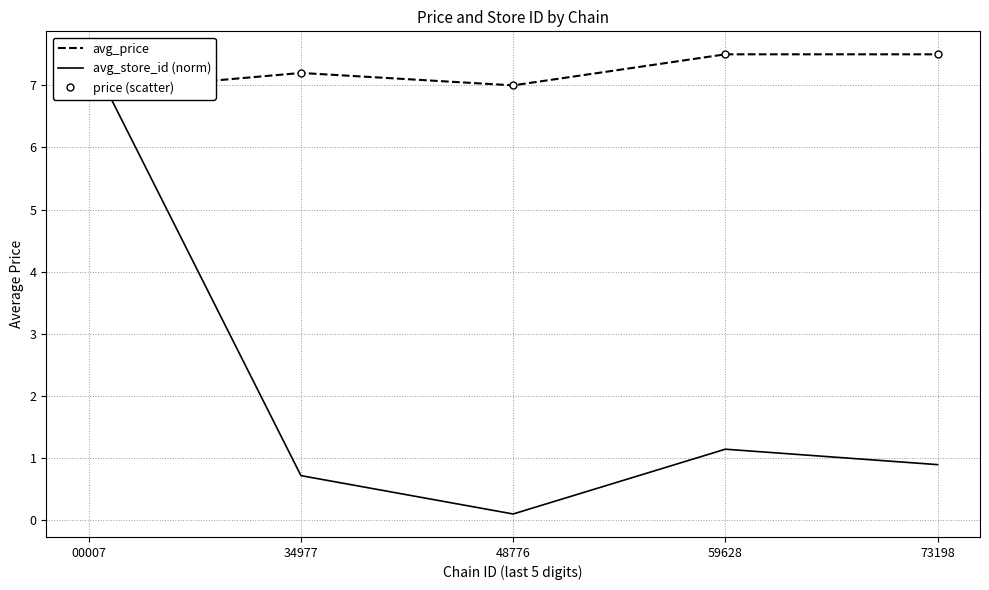

List the labels in order of price (scatter) value, smallest first.

00007, 48776, 34977, 59628, 73198